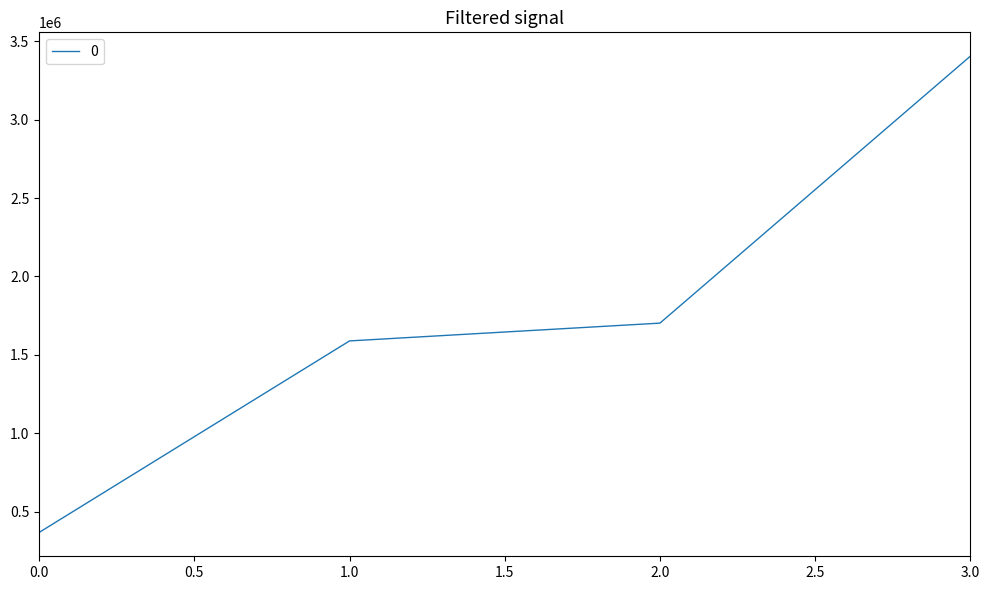

What is the minimum value shown in the chart?

367500